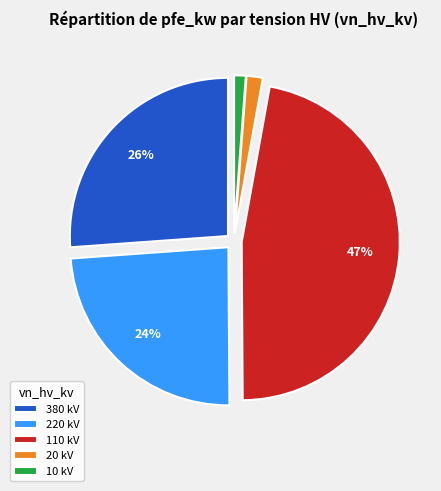

Combined, do 20 kV and 220 kV account for over 50%?

No